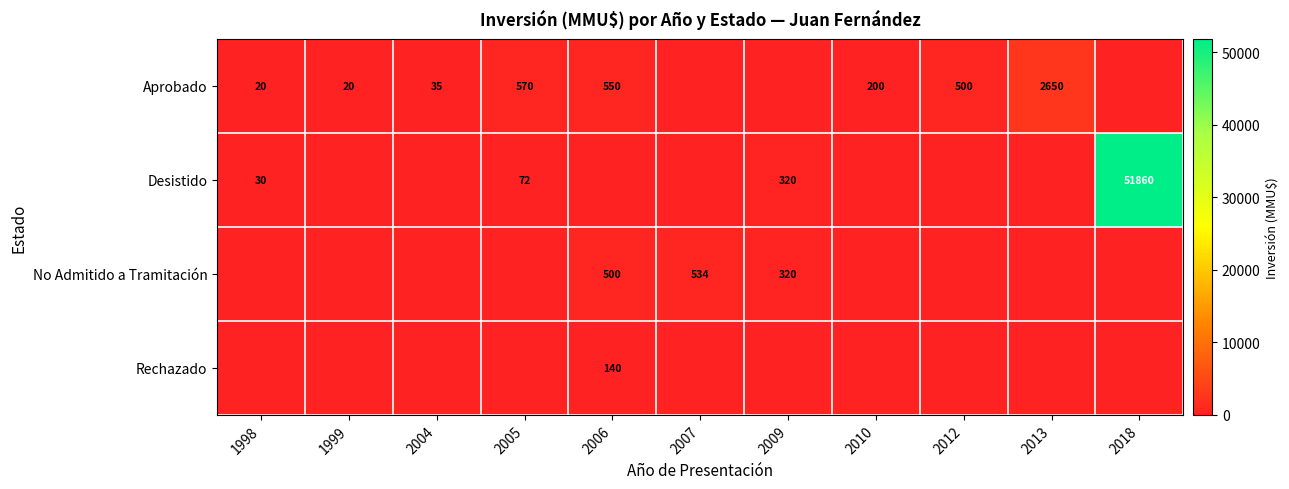

The Aprobado series shows 10 at 1999. True or false?

False